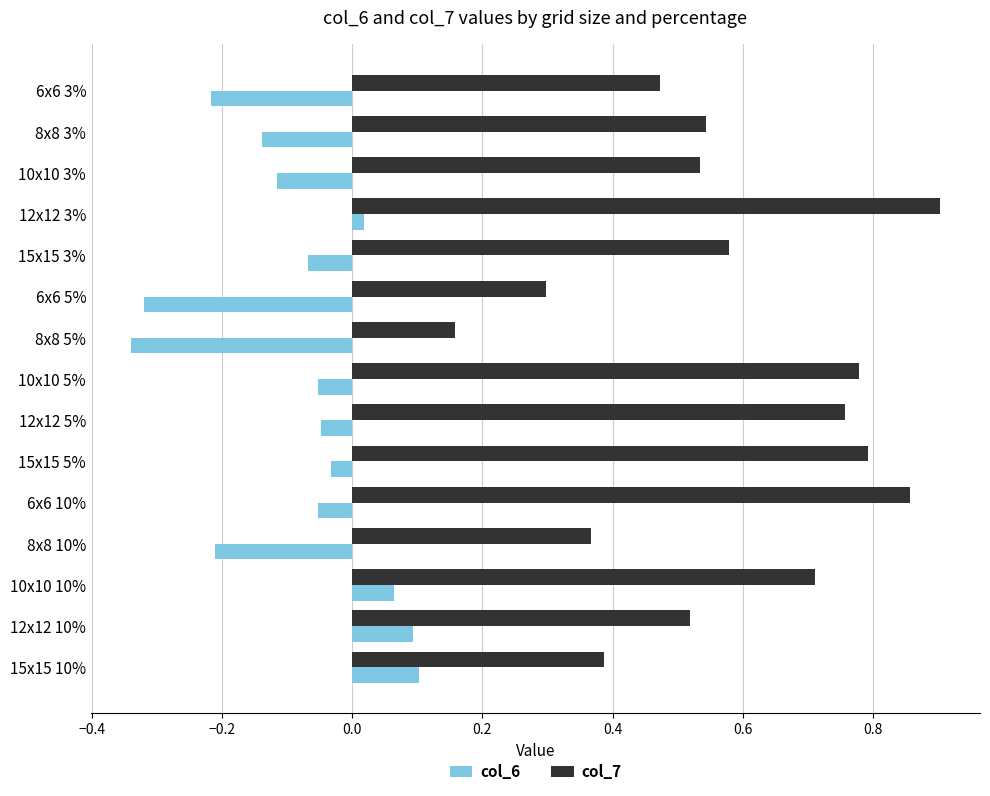

How many values in col_6 are below zero?

11